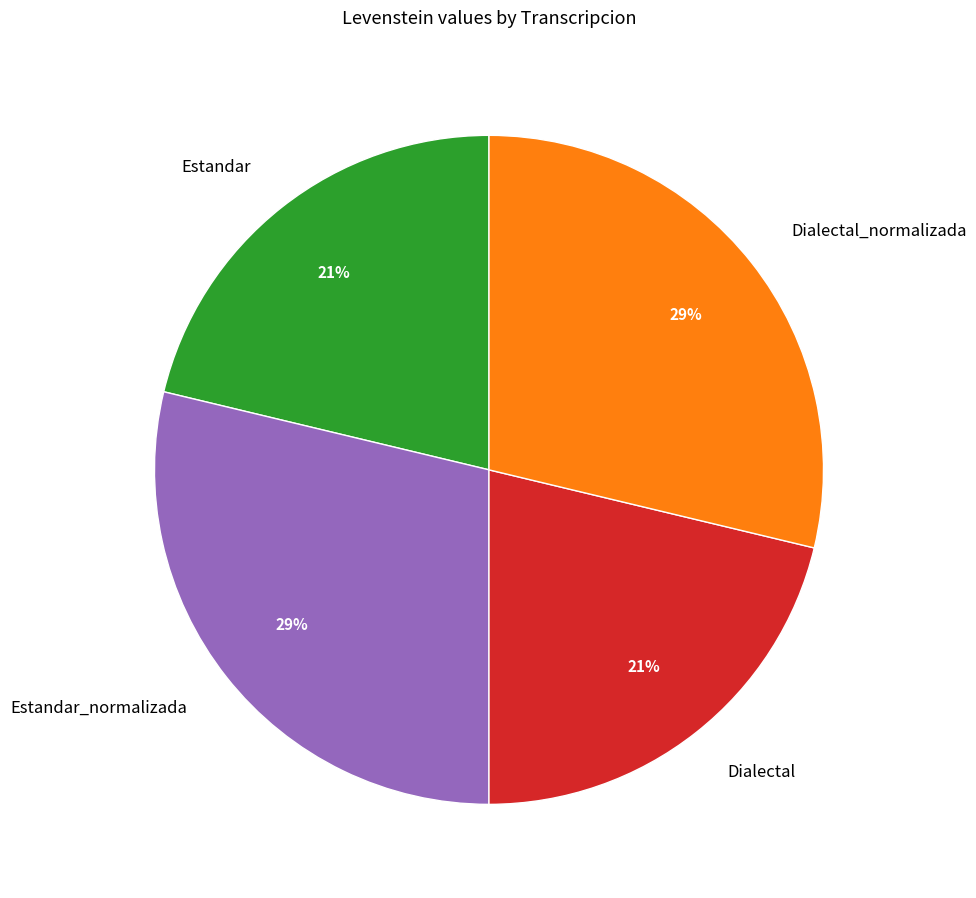

How many segments does this pie chart have?

4